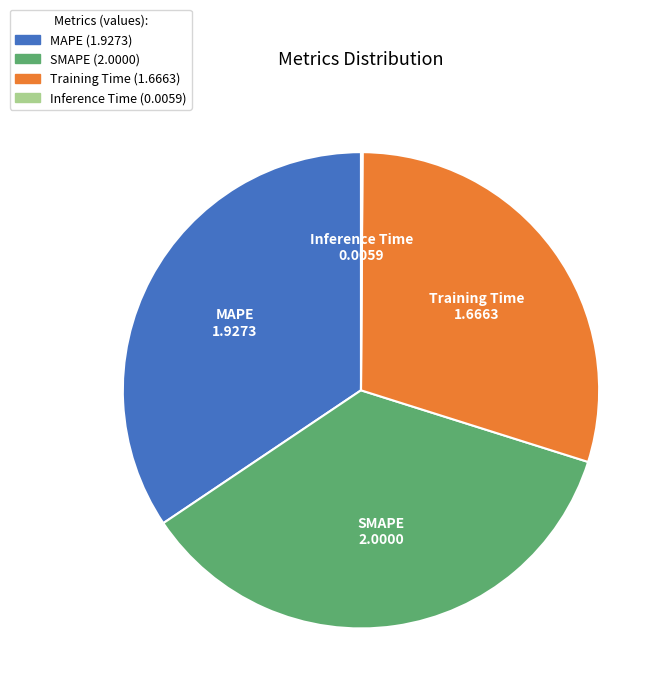

Is there a majority slice in this chart?

No